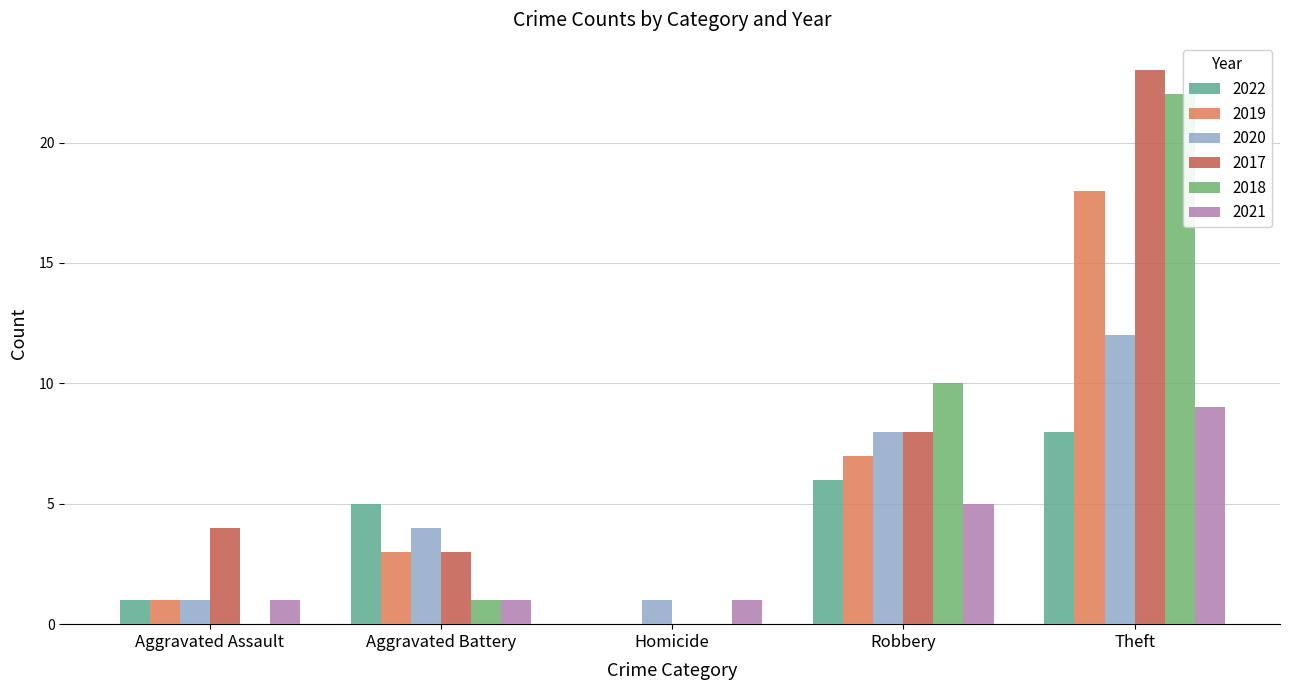

Where does the 2017 series first go above 4?

Robbery